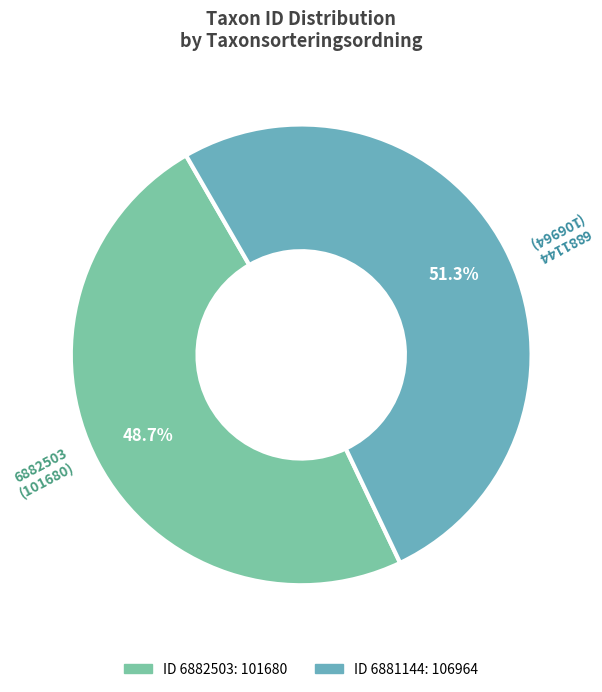

Count the number of slices in the pie.

2